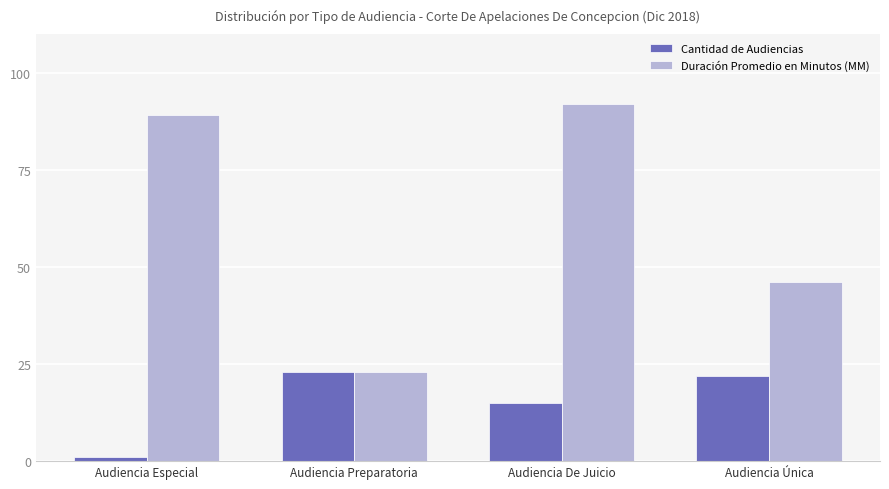

Rank the categories by Duración Promedio en Minutos (MM) value from highest to lowest.

Audiencia De Juicio, Audiencia Especial, Audiencia Única, Audiencia Preparatoria